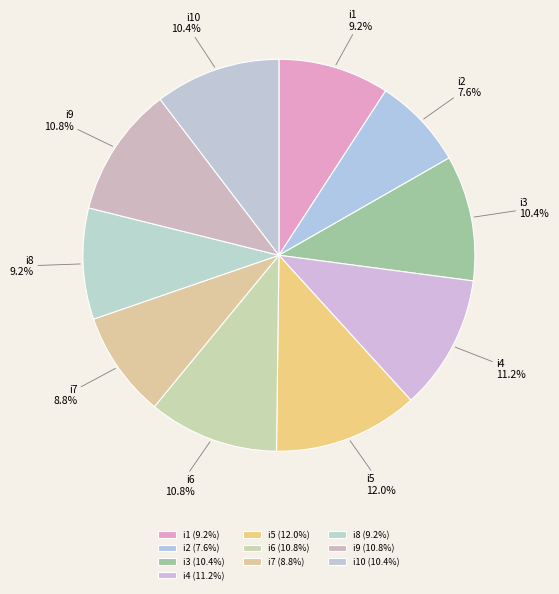

The i4 slice represents 21% of the pie. True or false?

False